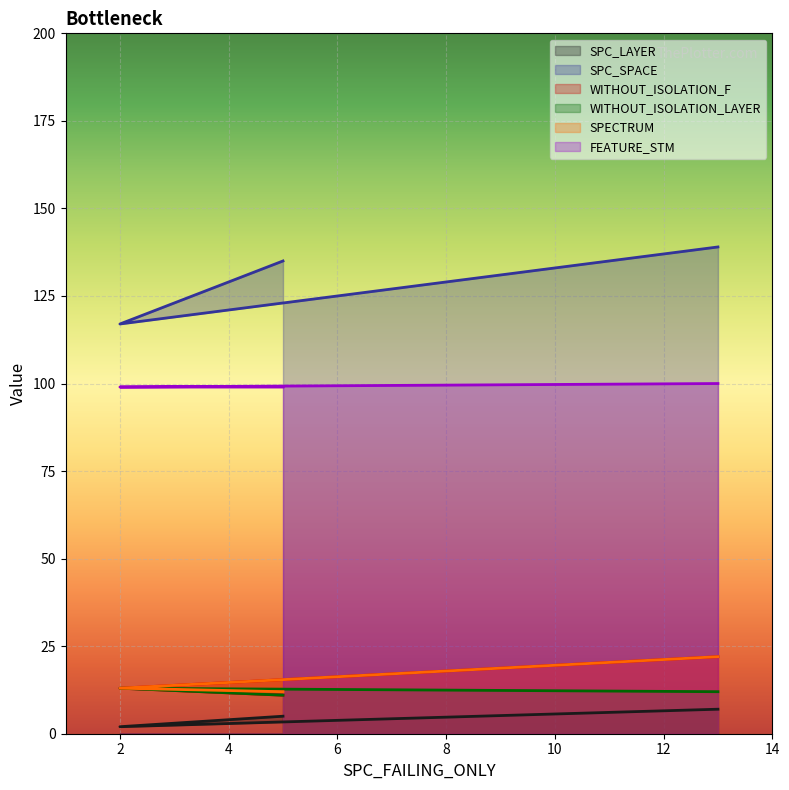

Which series has the largest total across all categories?

SPC_SPACE